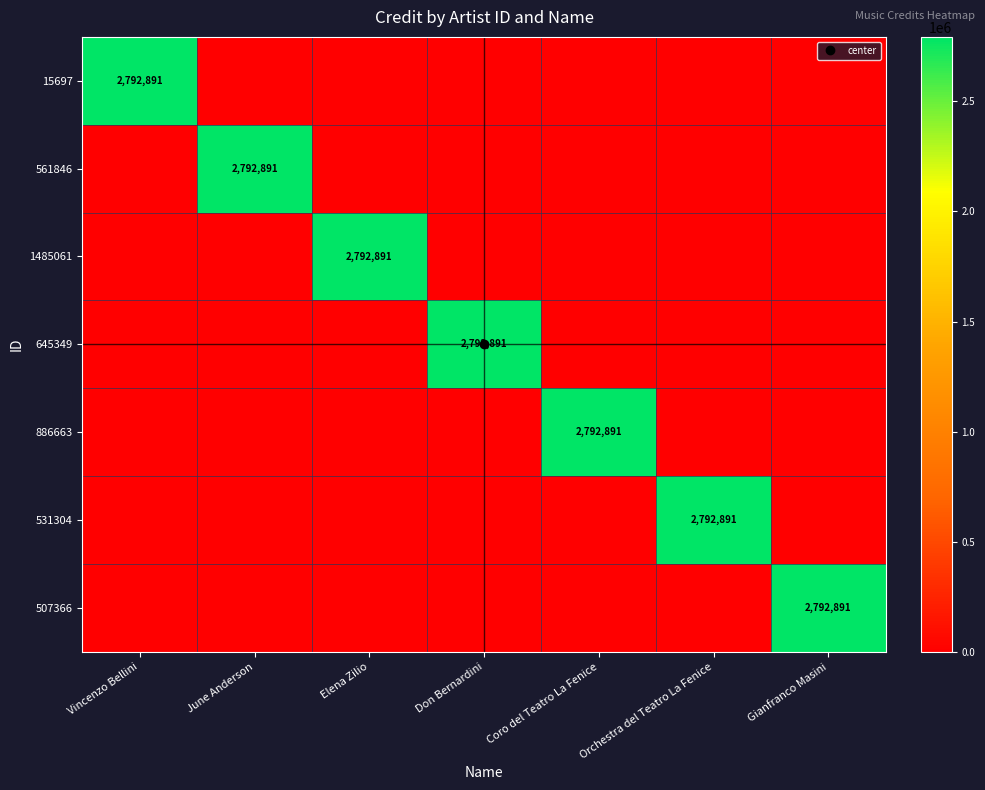

What is the sum of all 531304 values?

2792891